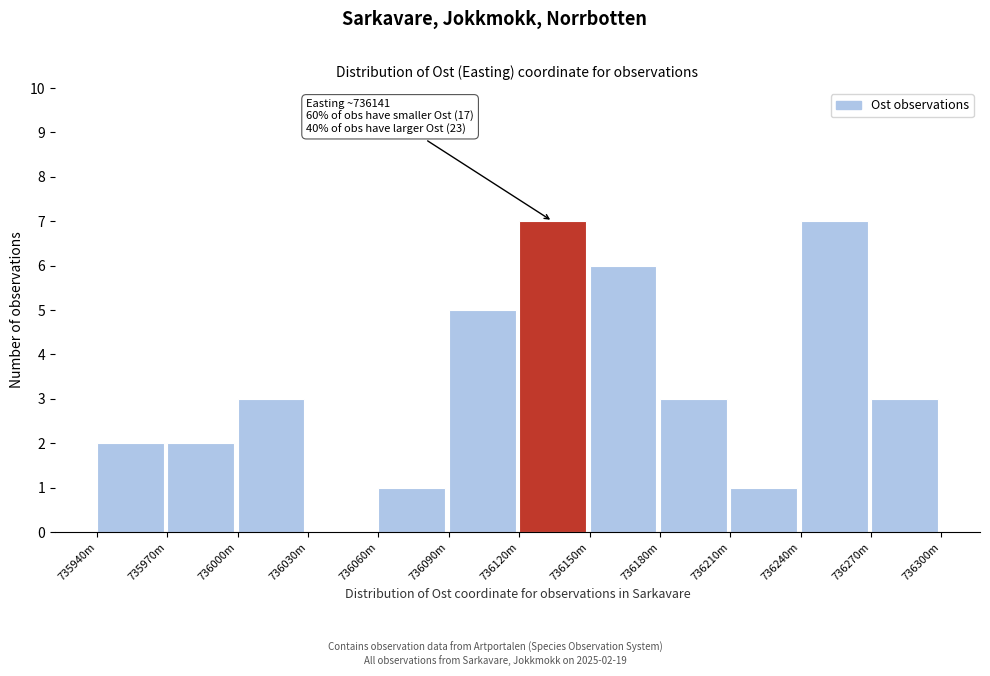

Reading right to left, list all the values displayed in this chart.

736270m=3	736240m=7	736210m=1	736180m=3	736150m=6	736120m=7	736090m=5	736060m=1	736030m=0	736000m=3	735970m=2	735940m=2